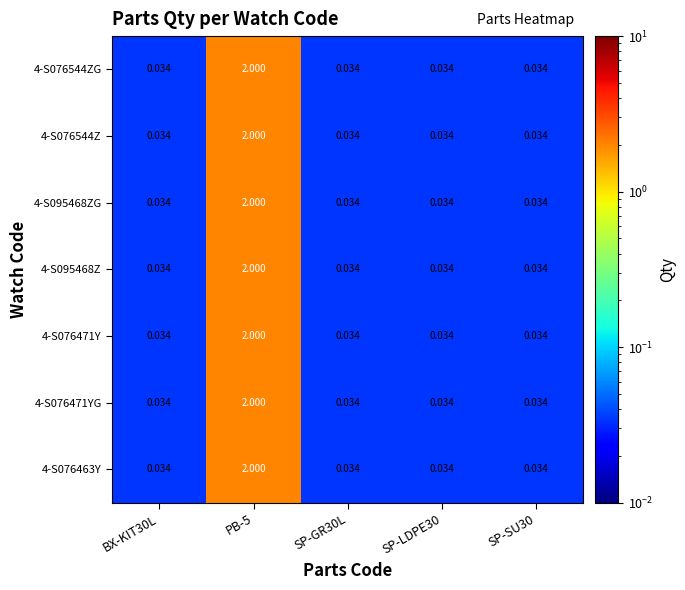

How many distinct data groups are displayed?

7